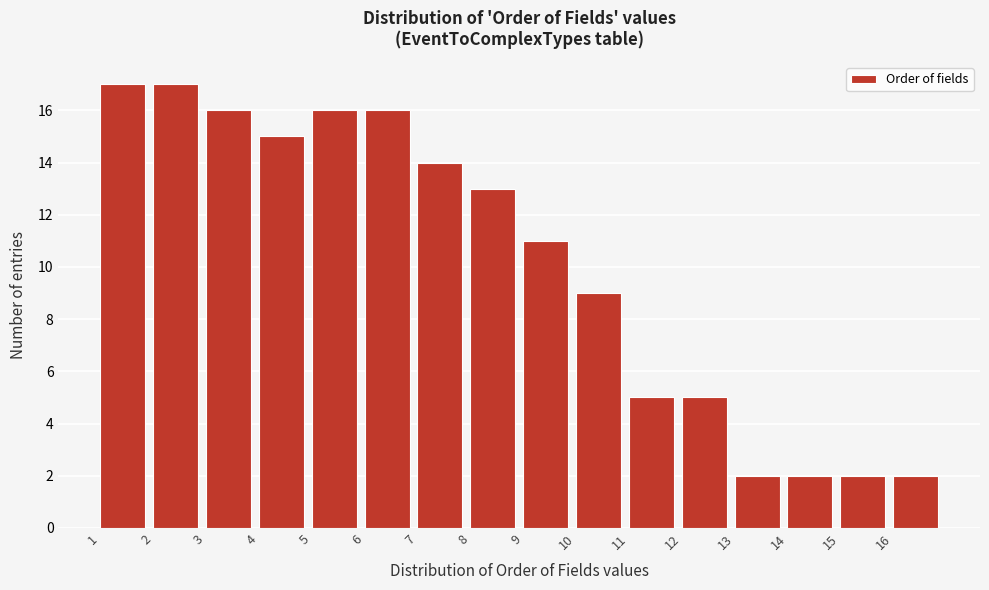

How tall is the bar that spans 11 to 12 on the x-axis? The values are not printed on the chart, so give them approximately, as read against the axis.

5